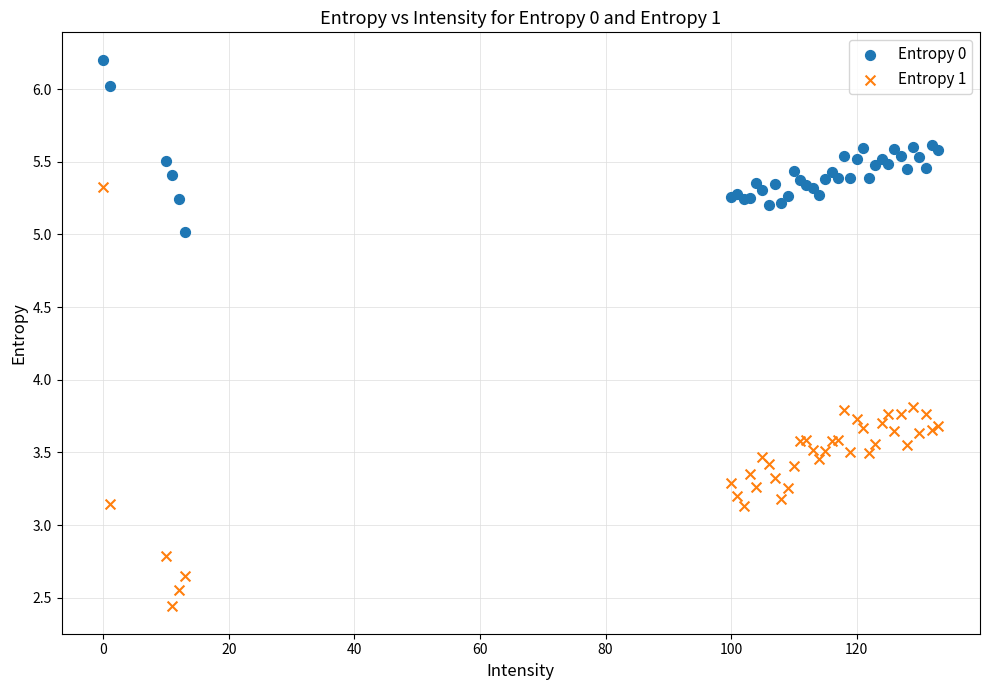

What are all the series names shown in the legend?

Entropy 0, Entropy 1